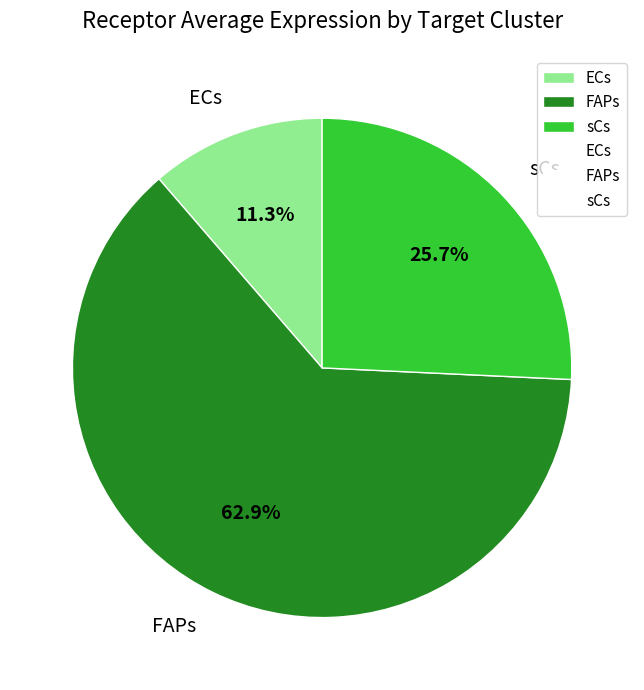

Between FAPs and ECs, which is larger?

FAPs